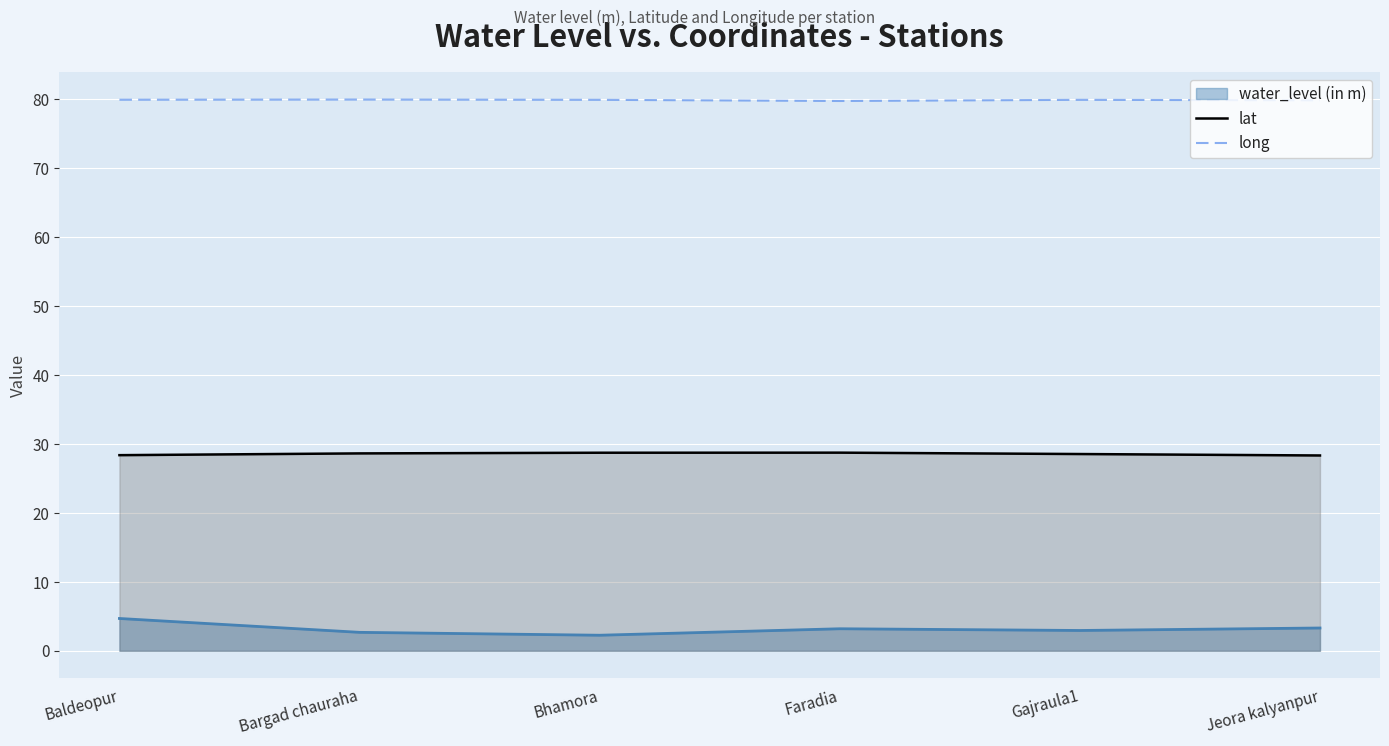

What is the spread (max minus min) of values at Bargad chauraha?

77.3